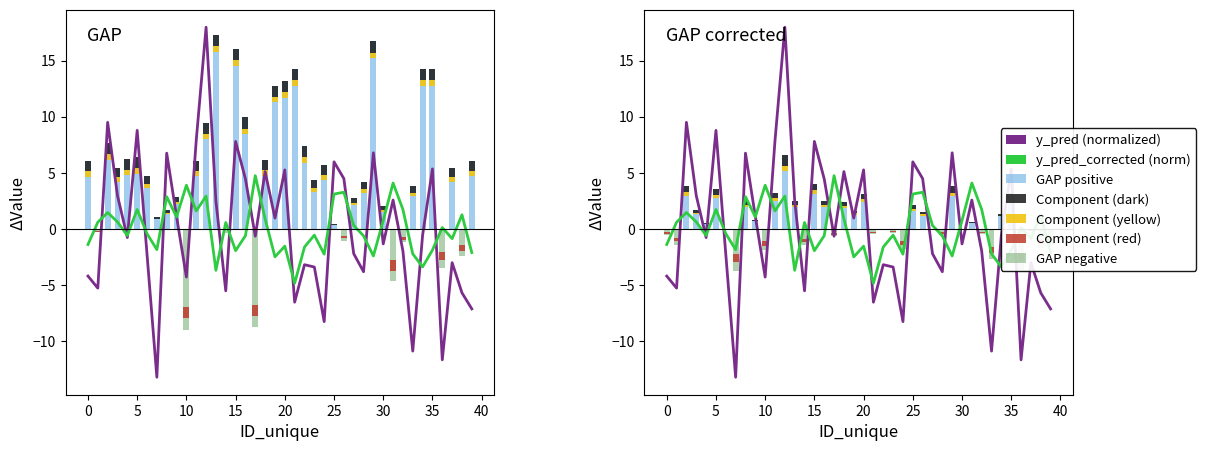

Which category has the highest value in the y_pred series?

12